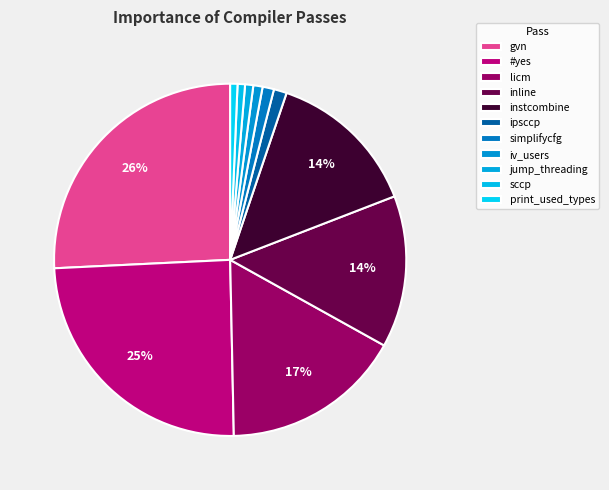

What percentage is the #yes slice, to the nearest percent?

25%